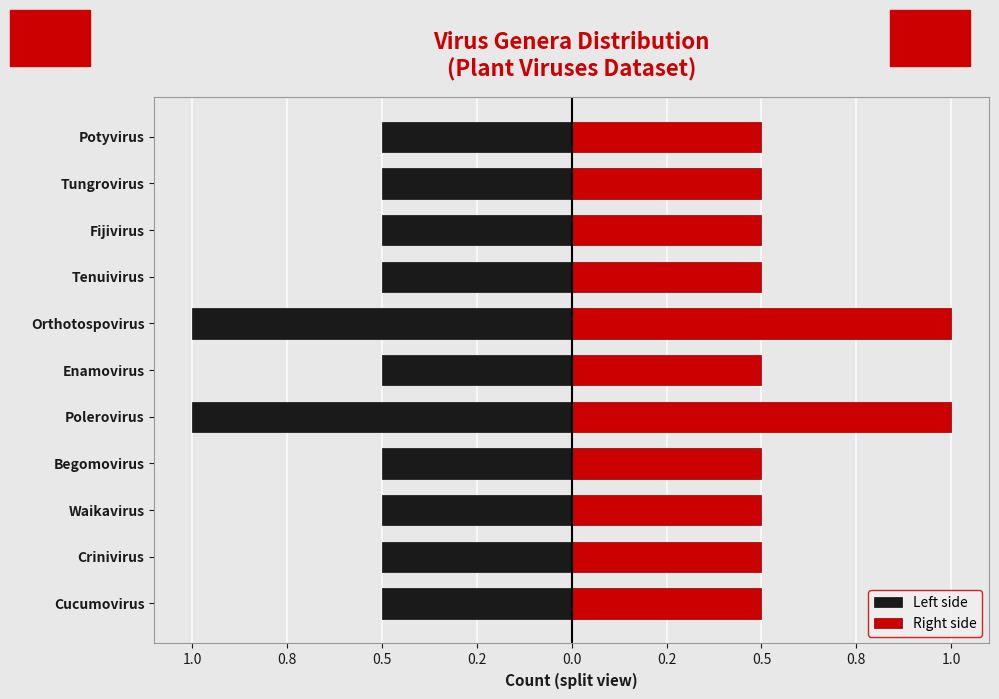

Is it true that Left side equals -0.5 at Tenuivirus?

True